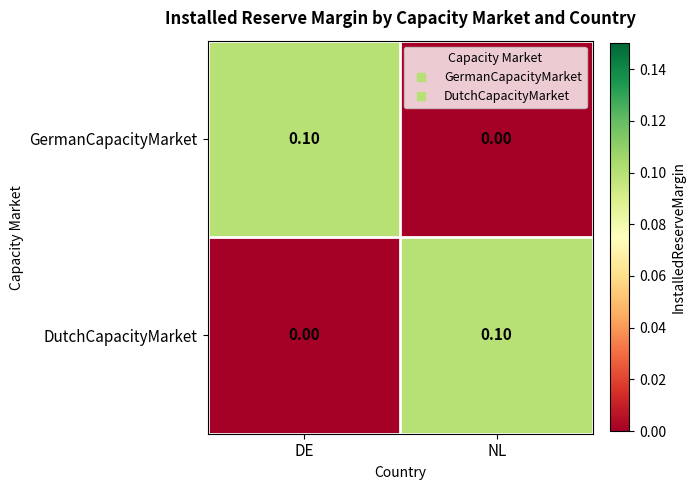

At which label is DutchCapacityMarket closest to 0?

DE